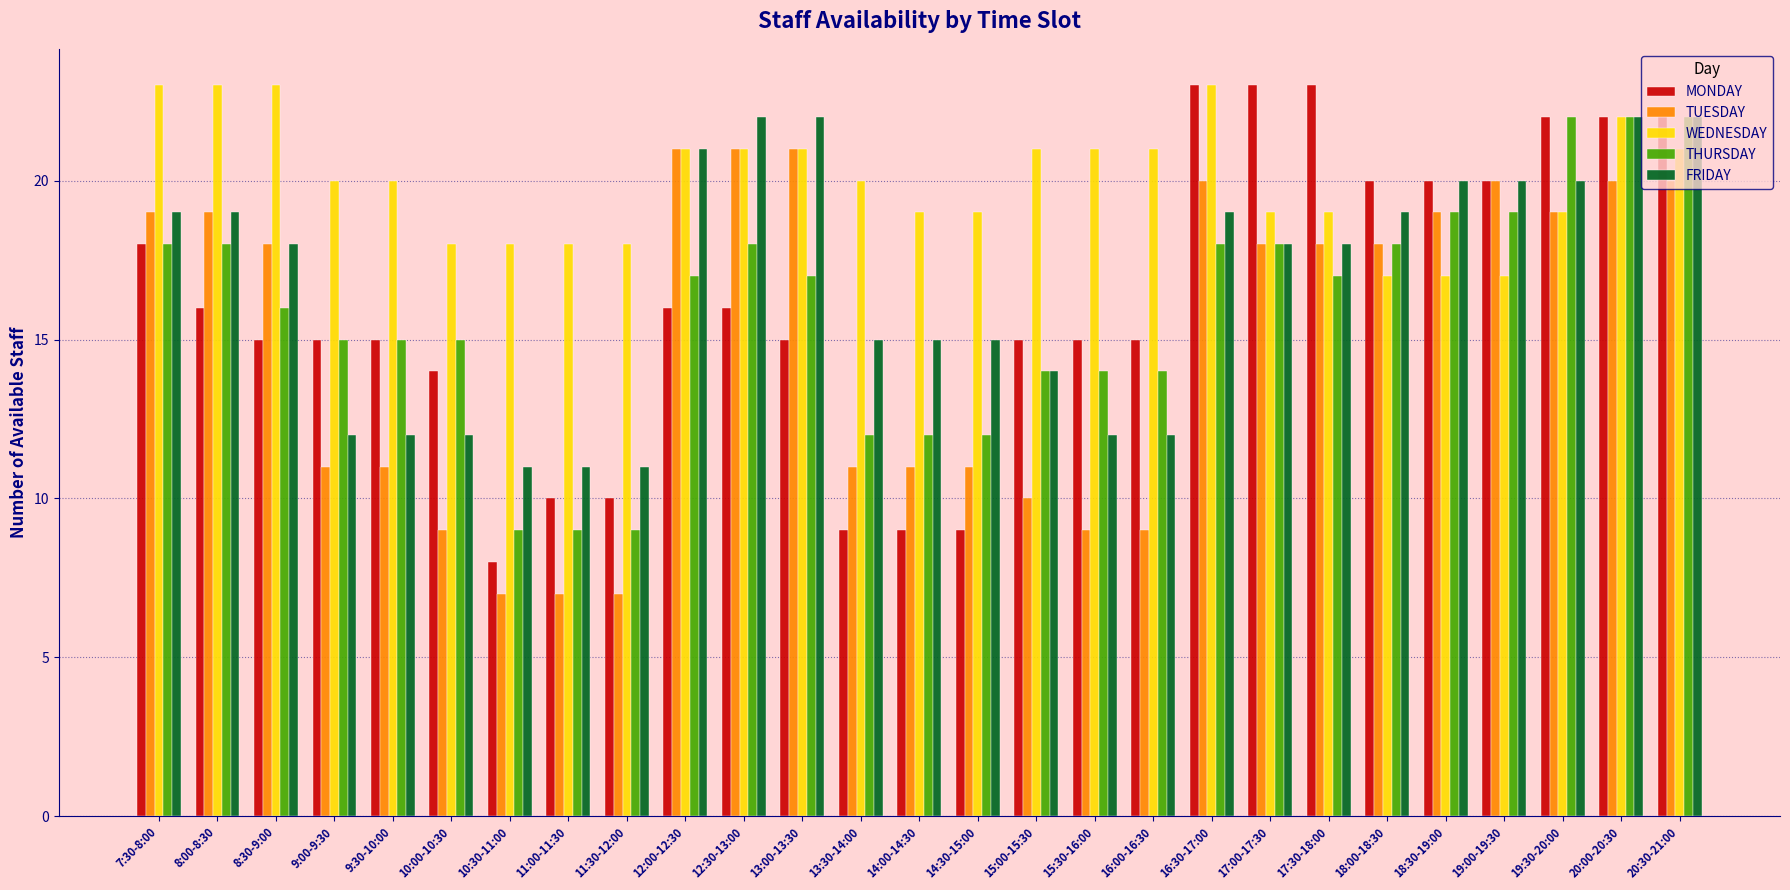

How many series are shown in this chart?

5